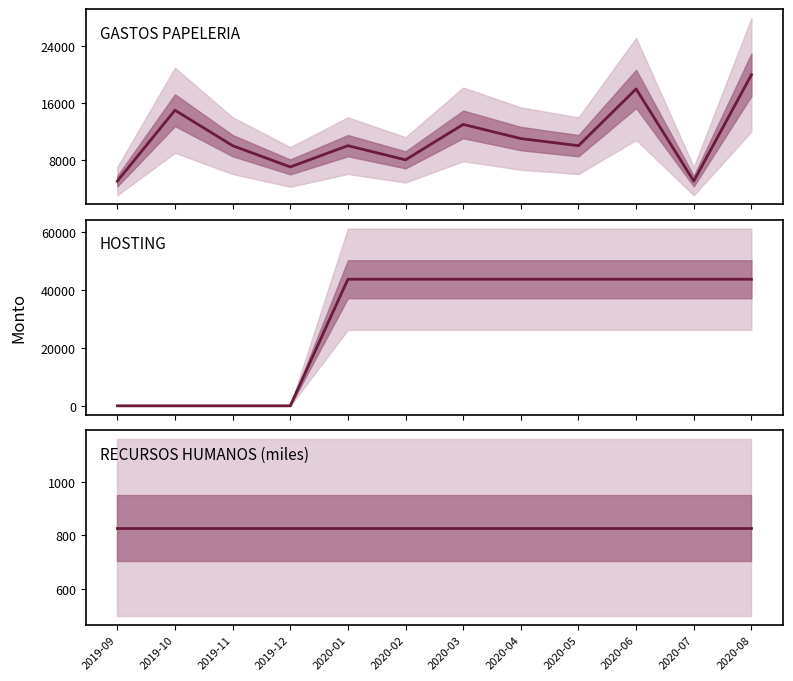

How many values in the GASTOS PAPELERIA series exceed 10000?

5